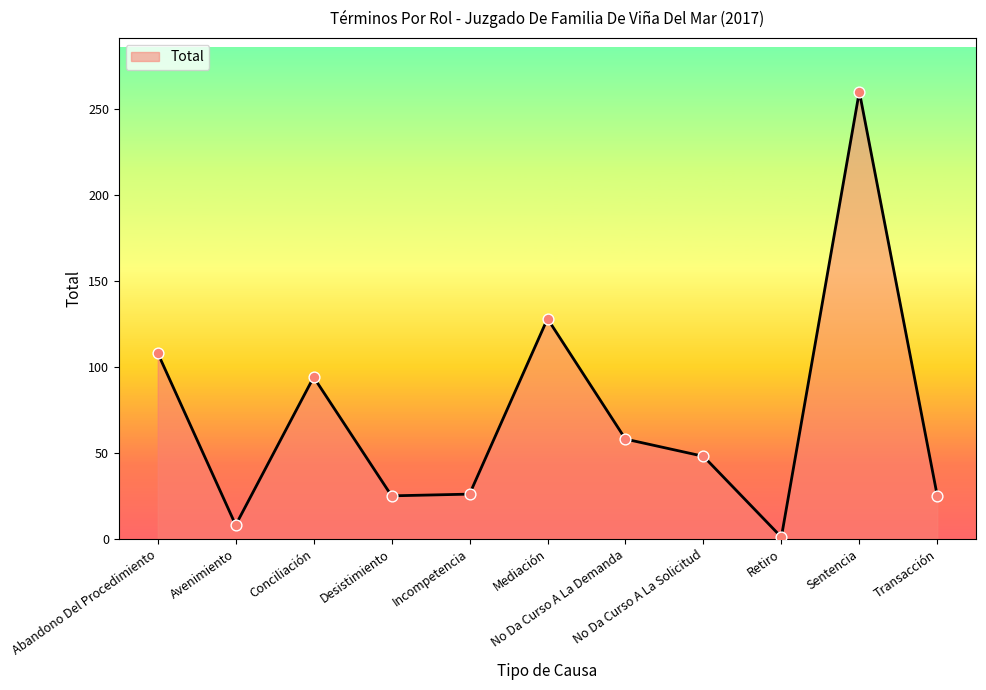

What is the ratio of the value at No Da Curso A La Solicitud to the value at Desistimiento?

1.9